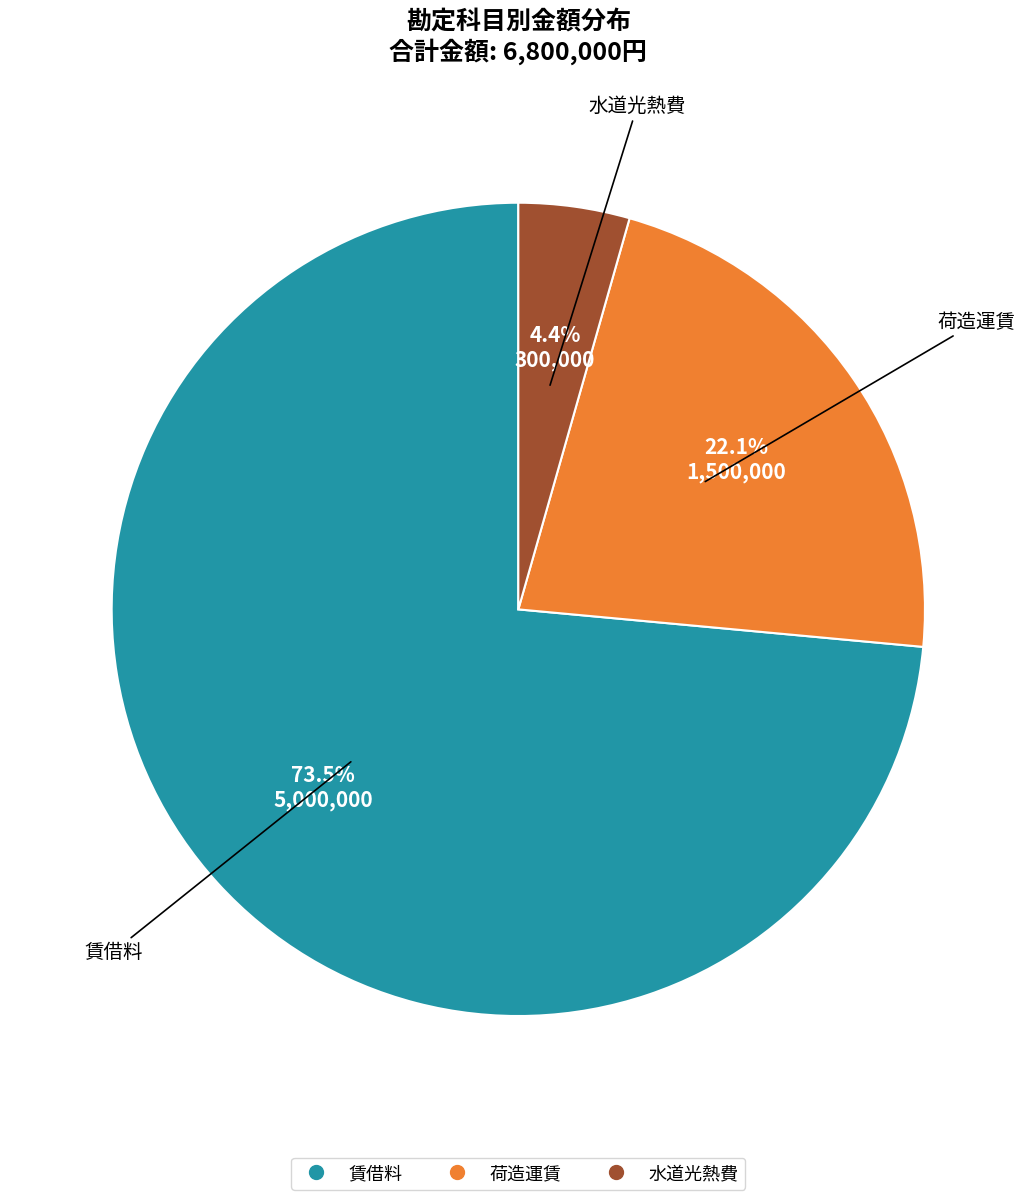

Which slice represents more than half of the pie?

賃借料